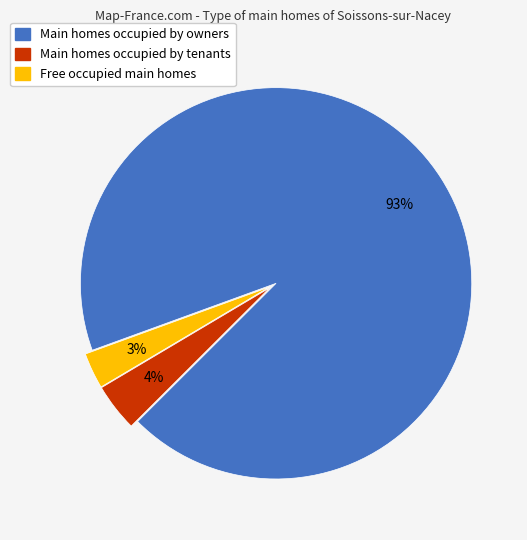

Is there any slice that represents more than half of the pie?

Yes